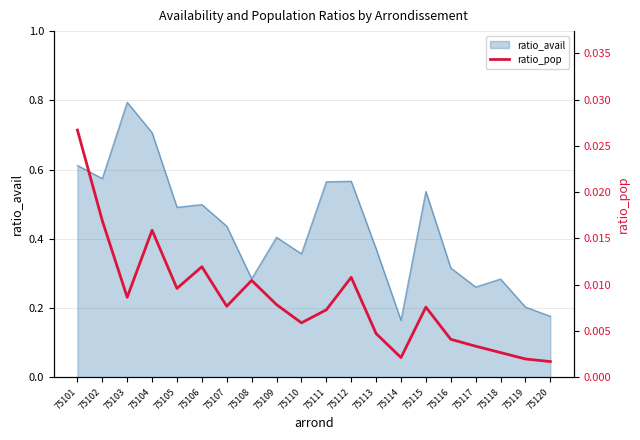

Is it true that ratio_avail equals 0.2 at 75110?

False